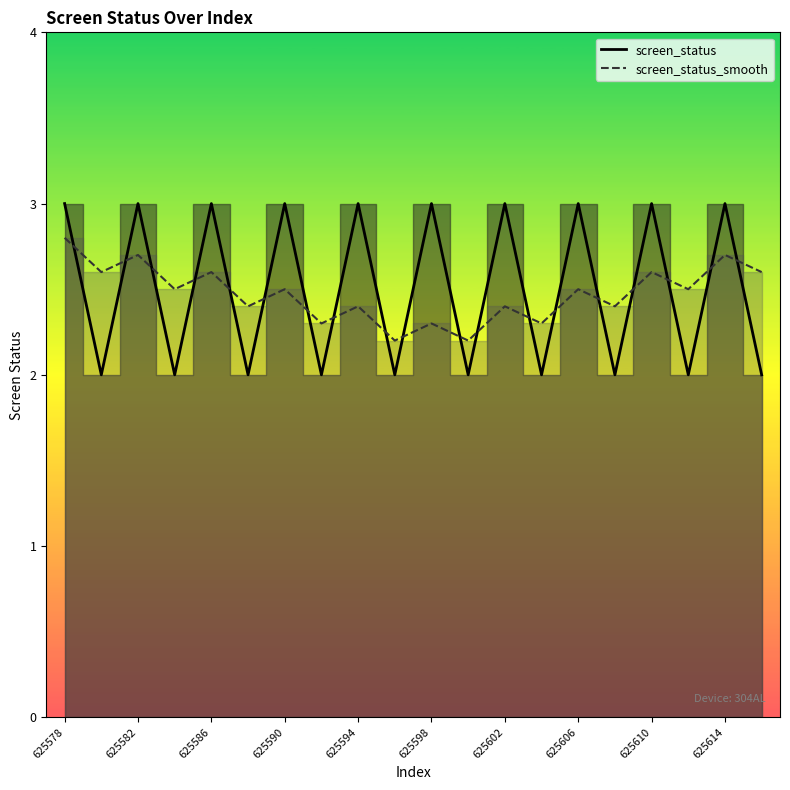

After their last crossing, which series has the higher values: screen_status or screen_status_smooth?

screen_status_smooth